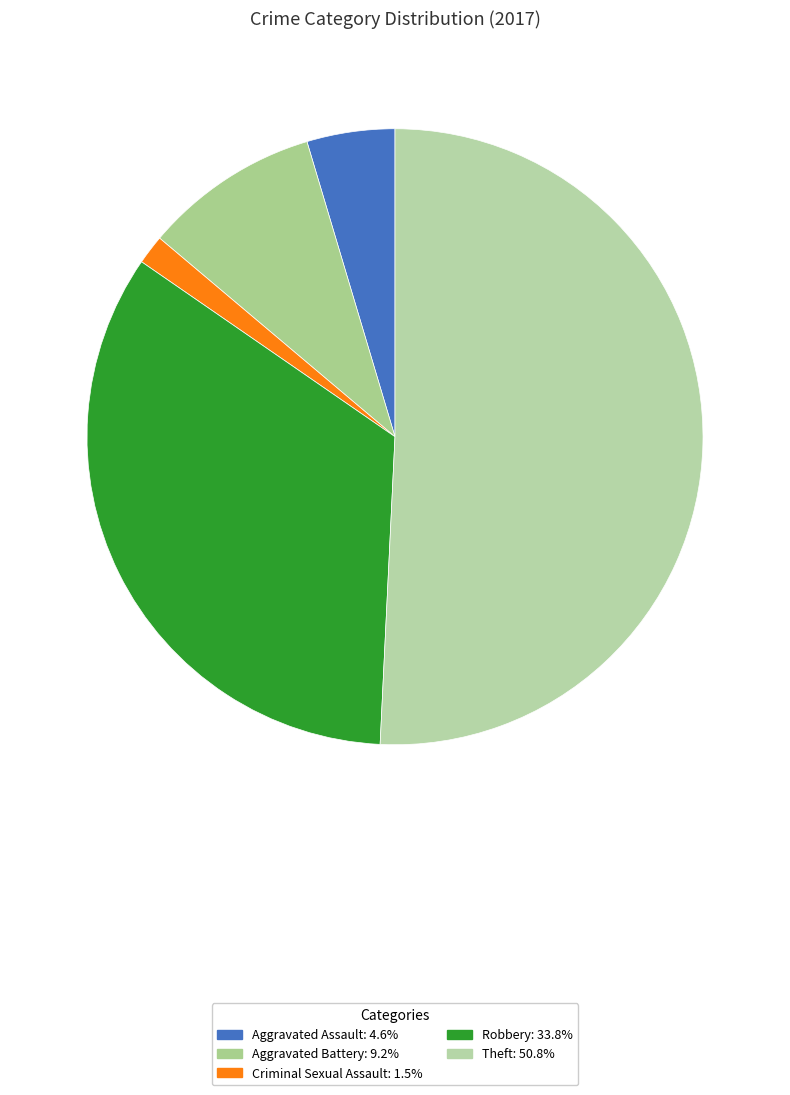

What is the largest slice in the pie chart?

Theft